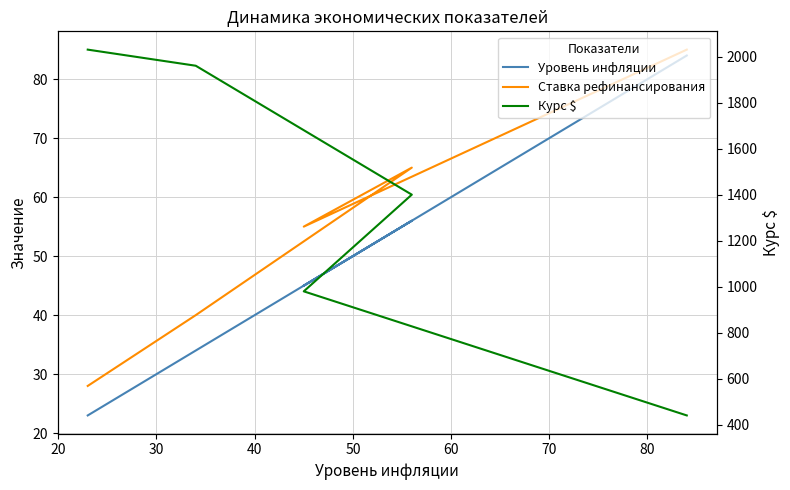

True or false: Ставка рефинансирования and Уровень инфляции cross at least once.

False